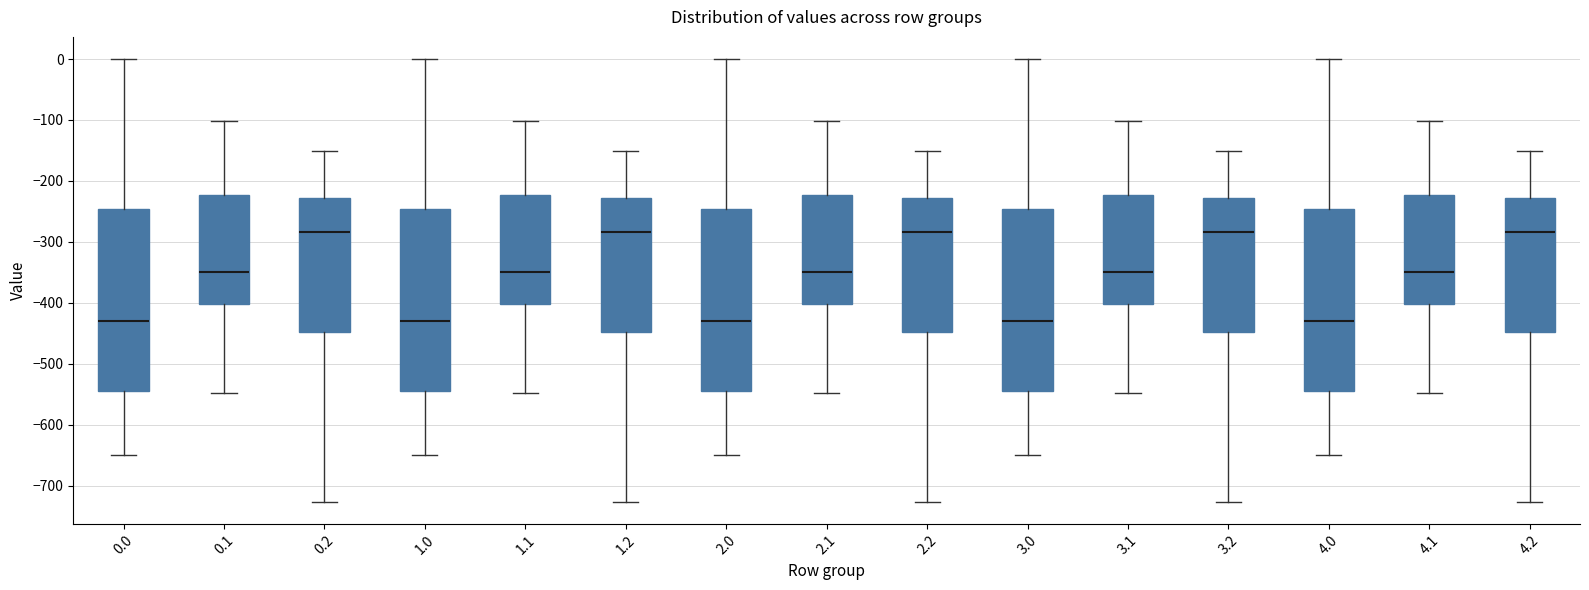

Where is the upper edge of the box at x = 3.2 on the y-axis? The values are not printed on the chart, so give them approximately, as read against the axis.

-230